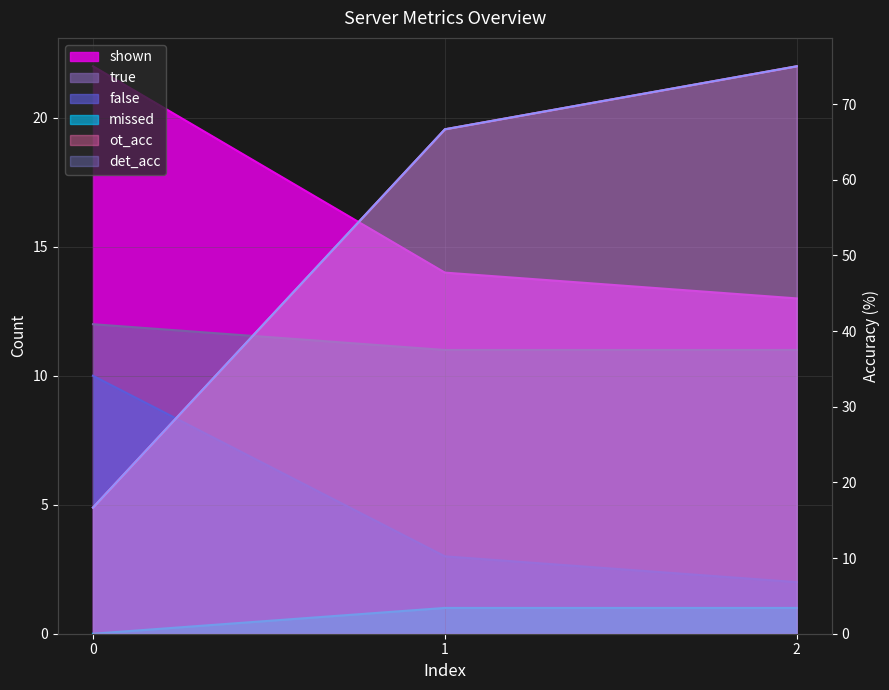

Reading left to right, what are all the values shown in this chart?

shown: 22.0	14.0	13.0
true: 12.0	11.0	11.0
false: 10.0	3.0	2.0
missed: 0.0	1.0	1.0
ot_acc: 16.7	66.7	75.0
det_acc: 16.7	66.7	75.0